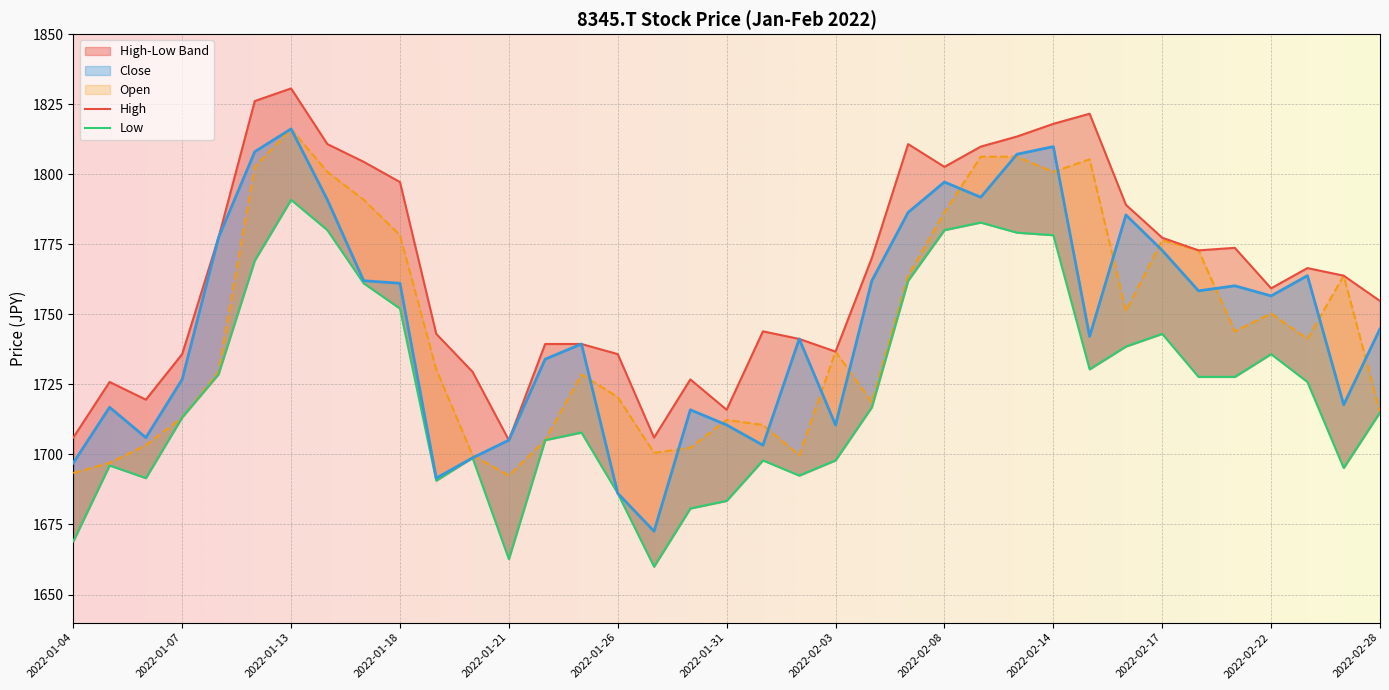

Where is Close nearest to the value 1744?

2022-02-28